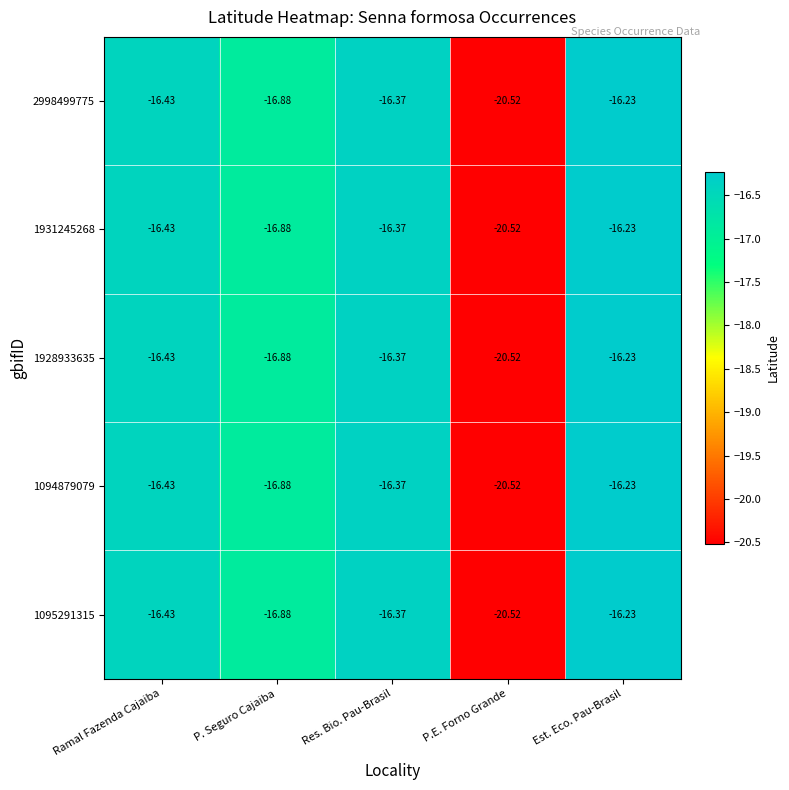

At which category is the sum across all series the highest?

Est. Eco. Pau-Brasil